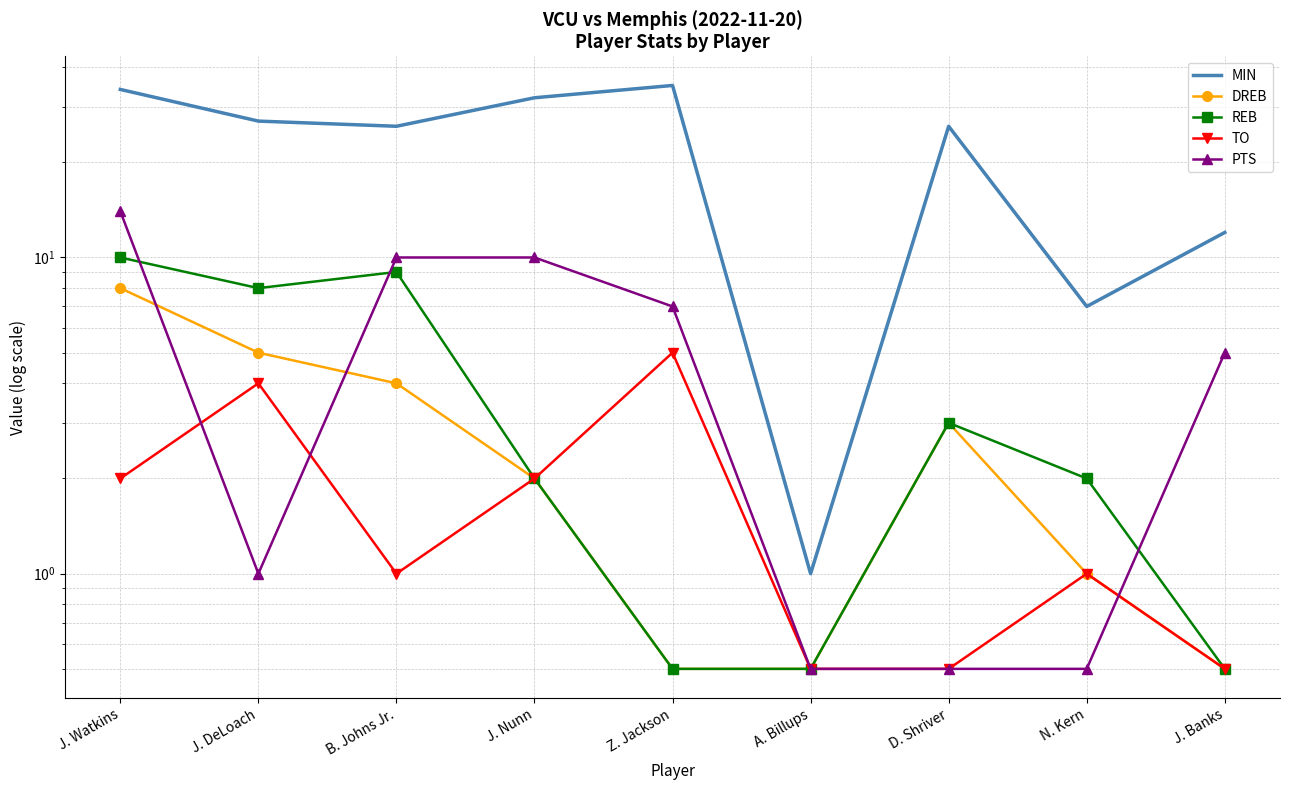

Reading left to right, transcribe all the data shown in this chart.

MIN: 34.0	27.0	26.0	32.0	35.0	1.0	26.0	7.0	12.0
DREB: 8.0	5.0	4.0	2.0	0.5	0.5	3.0	1.0	0.5
REB: 10.0	8.0	9.0	2.0	0.5	0.5	3.0	2.0	0.5
TO: 2.0	4.0	1.0	2.0	5.0	0.5	0.5	1.0	0.5
PTS: 14.0	1.0	10.0	10.0	7.0	0.5	0.5	0.5	5.0